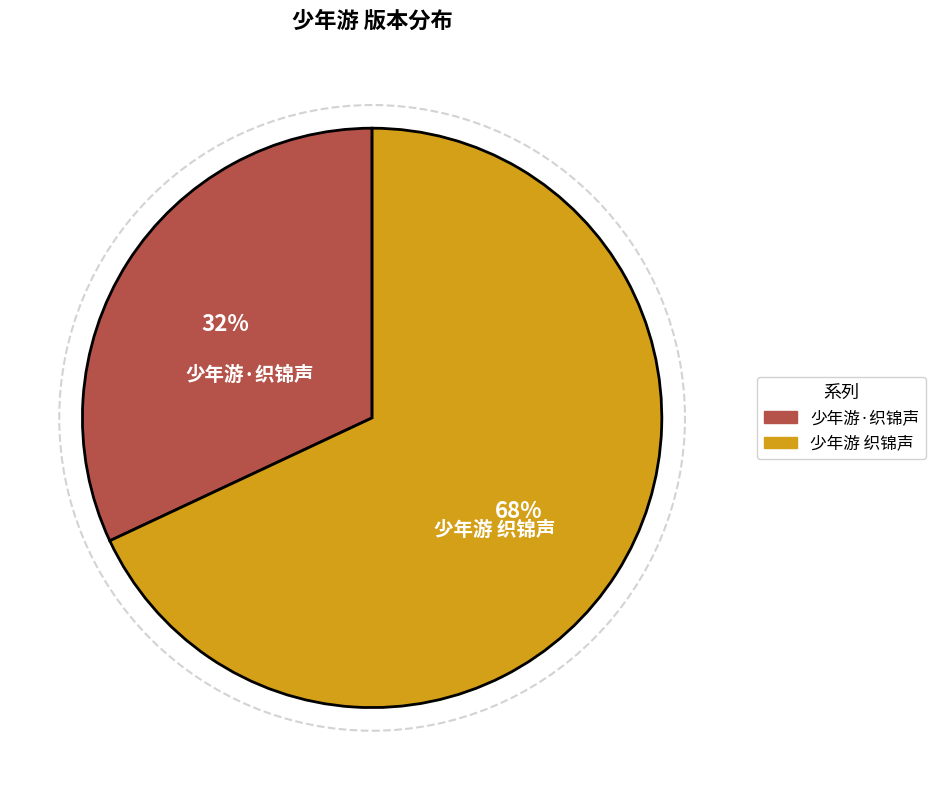

To the nearest percent, what portion does 少年游 织锦声 represent?

68%